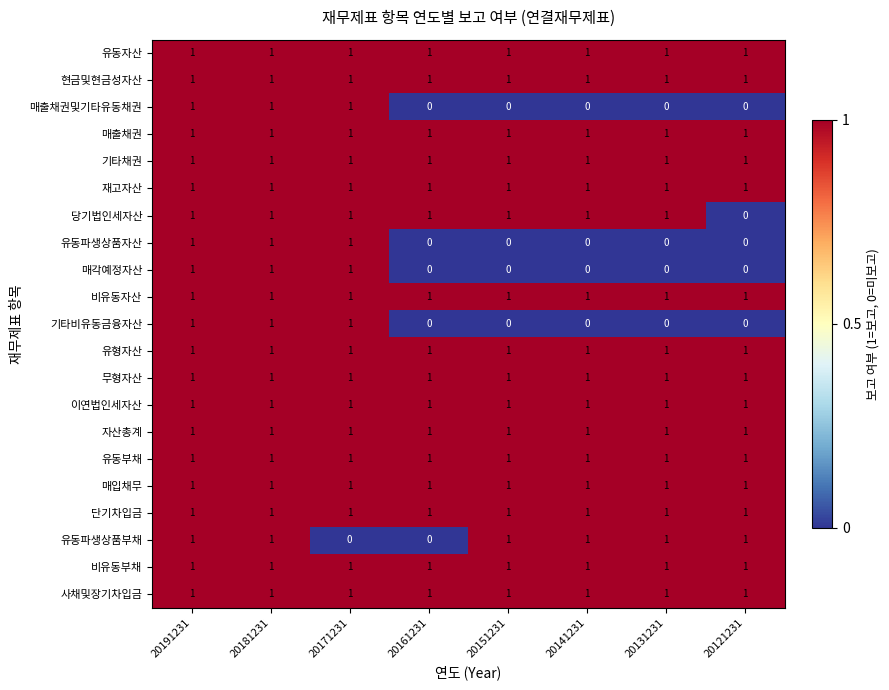

What is the total value across all series at 20171231?

20